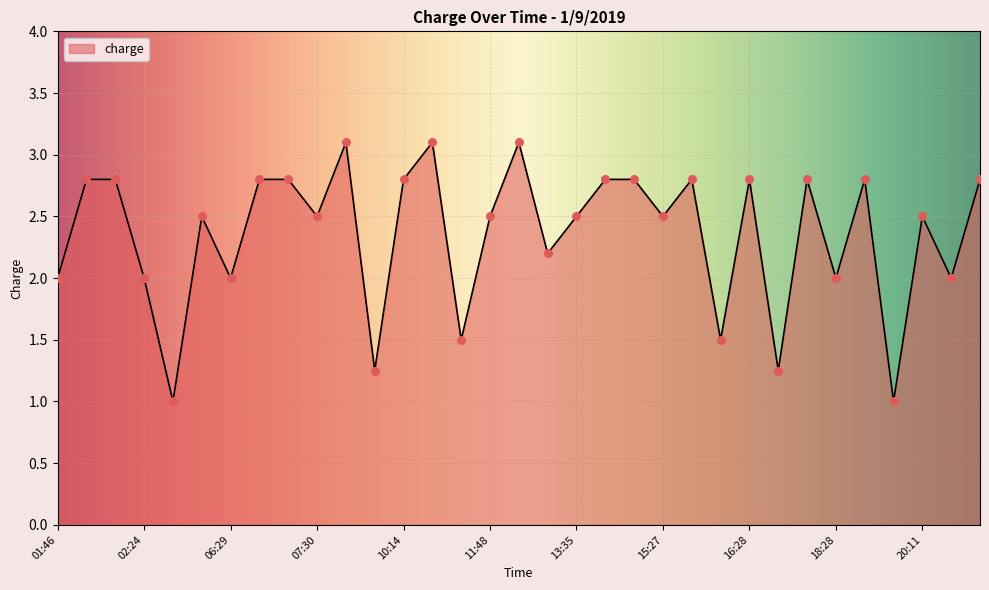

What is the difference between the maximum and minimum values?

2.1